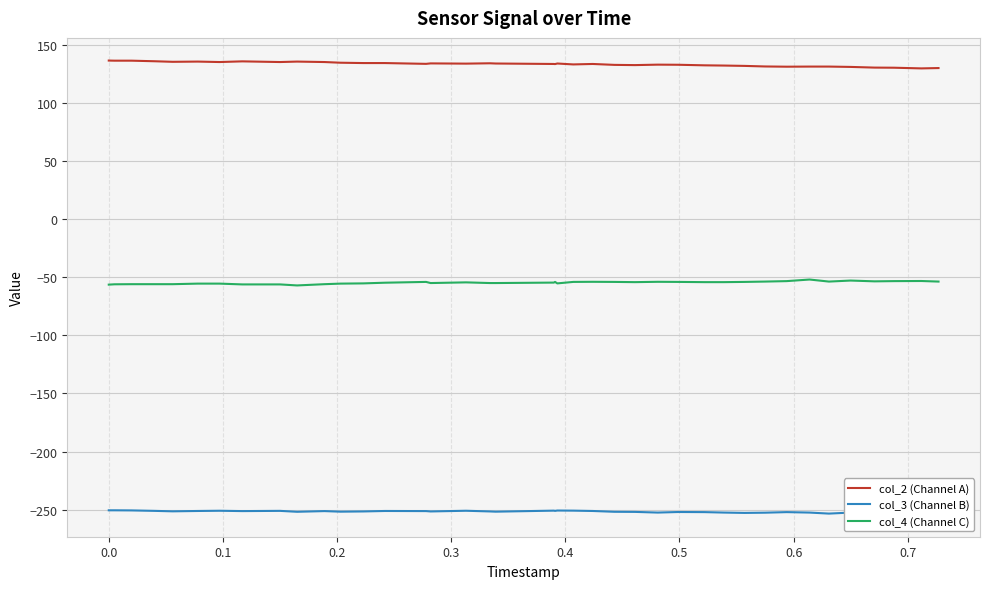

True or false: col_2 (Channel A) has more than 1 points higher than both neighbors.

True